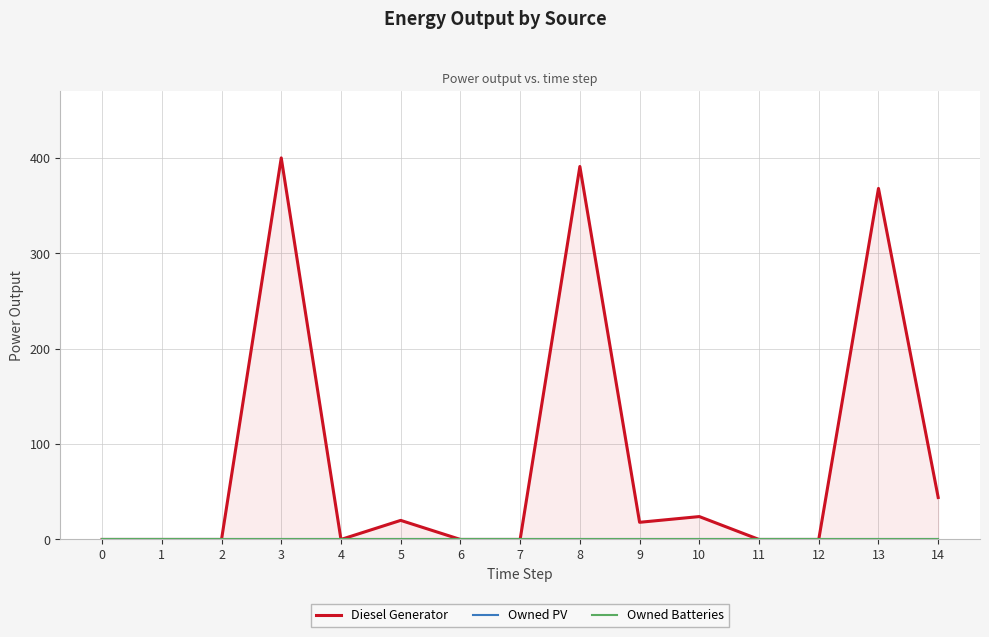

At which category does Diesel Generator reach its first local peak?

3